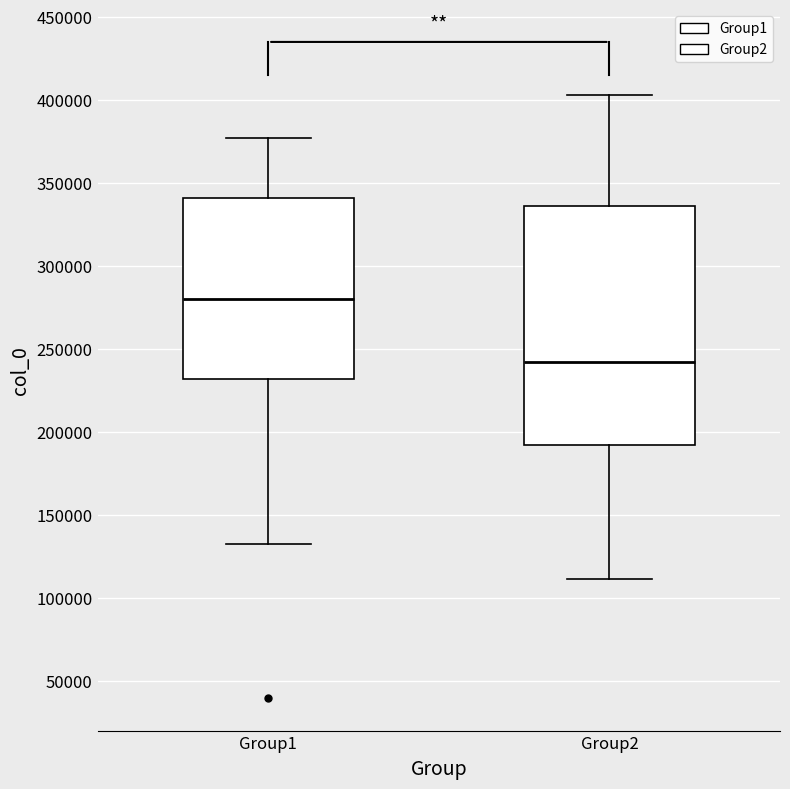

Reading left to right, read every box against the y-axis: the position of its median line, the range the box covers, and the ends of its whiskers. The values are not printed on the chart, so give them approximately, as read against the axis.

Group1: median 280000, box 230000 to 340000, whiskers 135000 to 375000
Group2: median 240000, box 190000 to 335000, whiskers 110000 to 405000